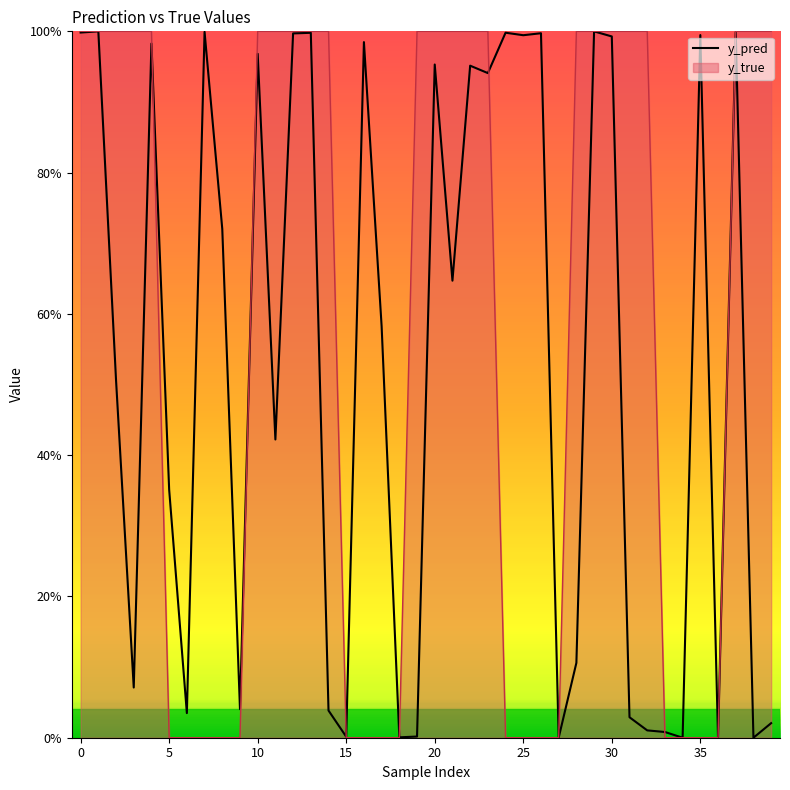

List the series in order of their overall mean, highest first.

y_true, y_pred